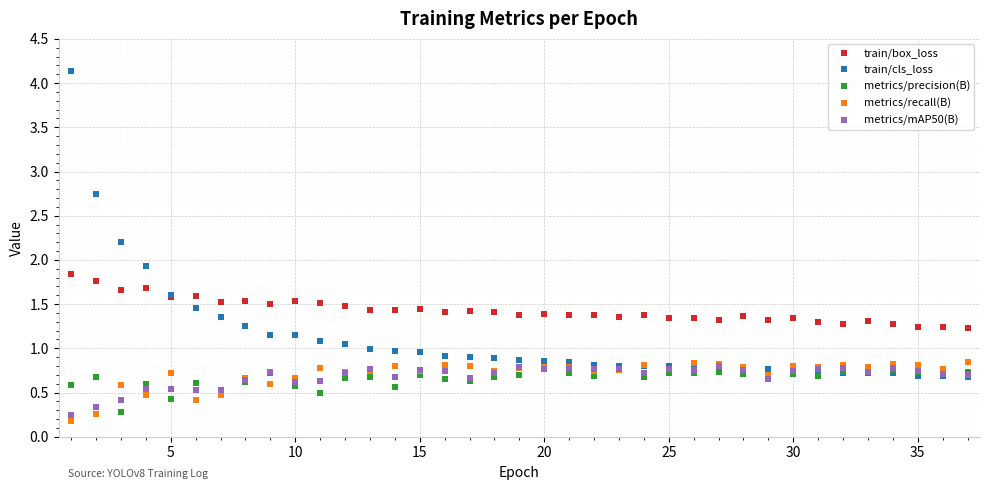

True or false: metrics/mAP50(B) and train/box_loss intersect in this chart.

False